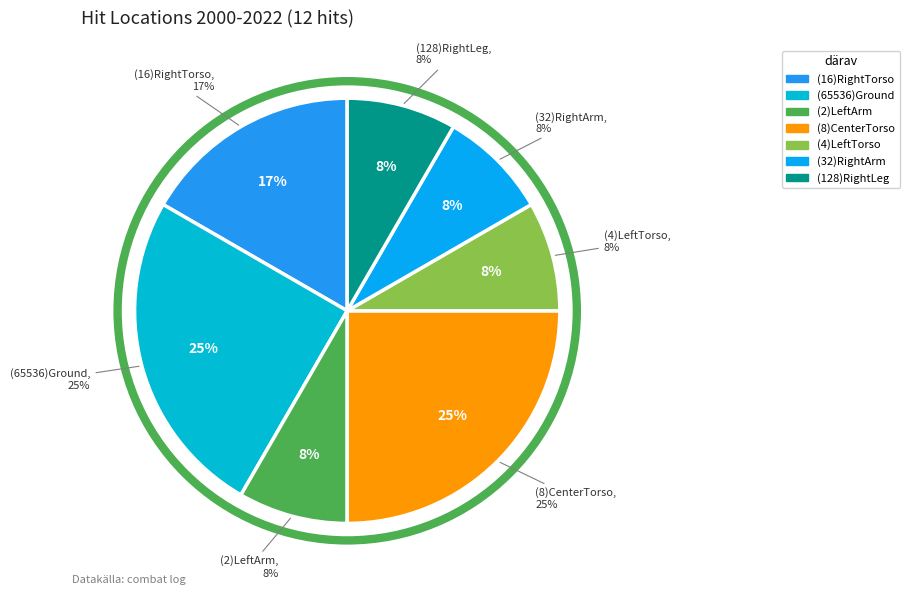

The (65536)Ground slice represents 17% of the pie. True or false?

False